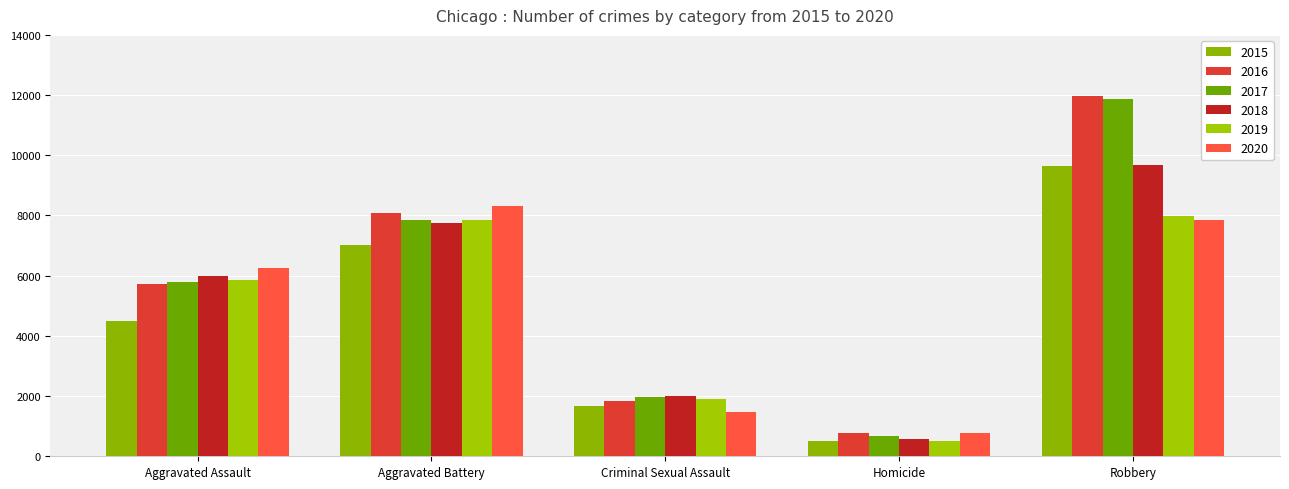

What is the average value of the 2015 series?

4663